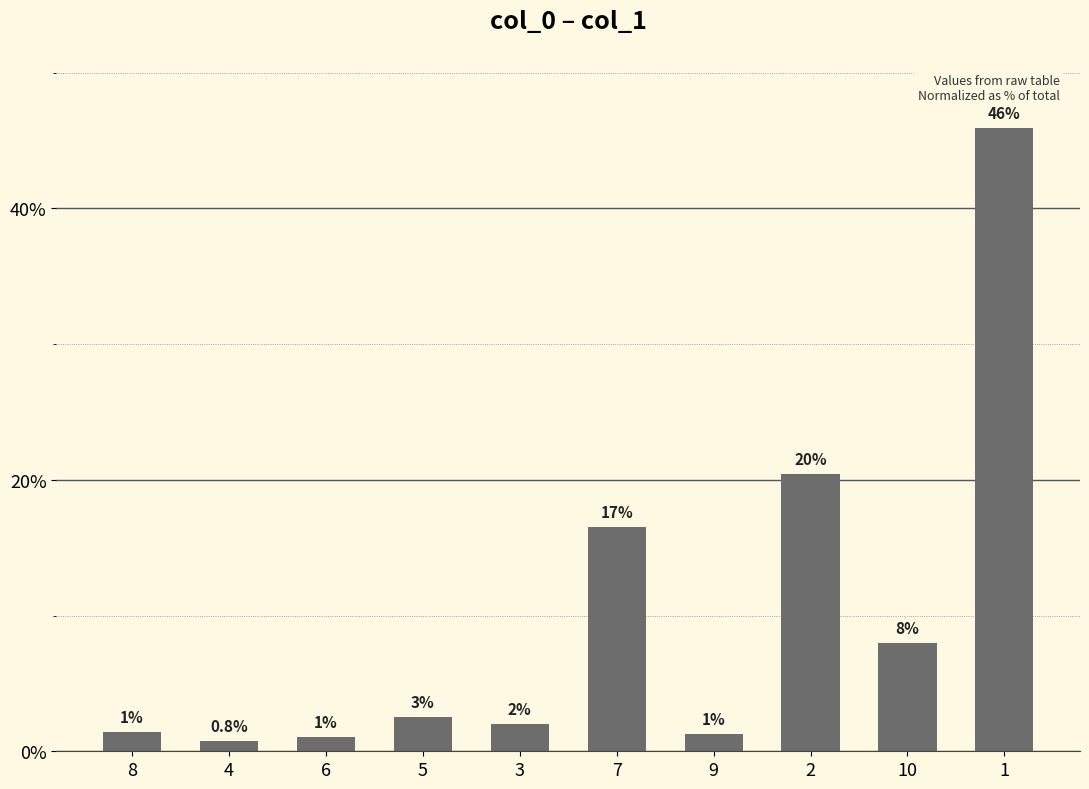

What is the difference between the maximum and second lowest values?

44.9